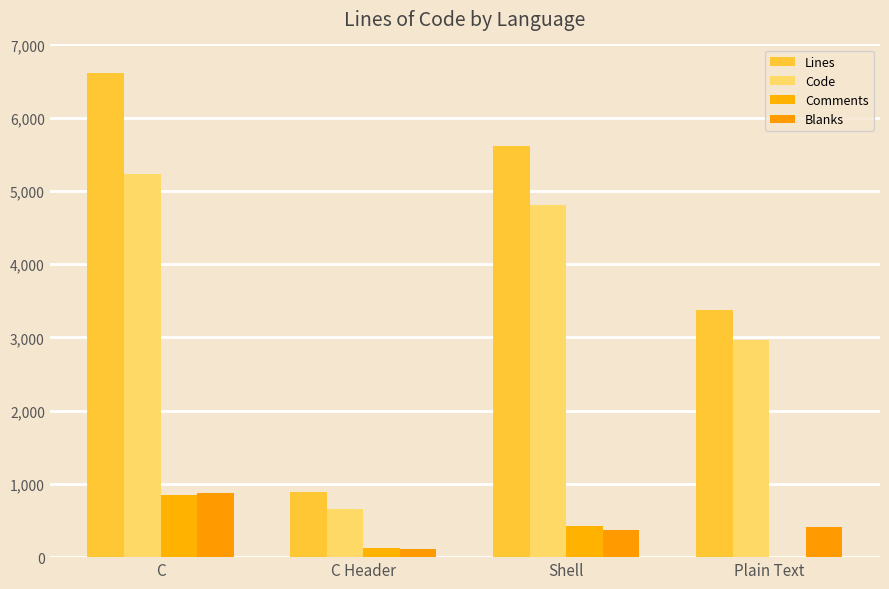

List the series in order of their peak value, highest first.

Lines, Code, Blanks, Comments